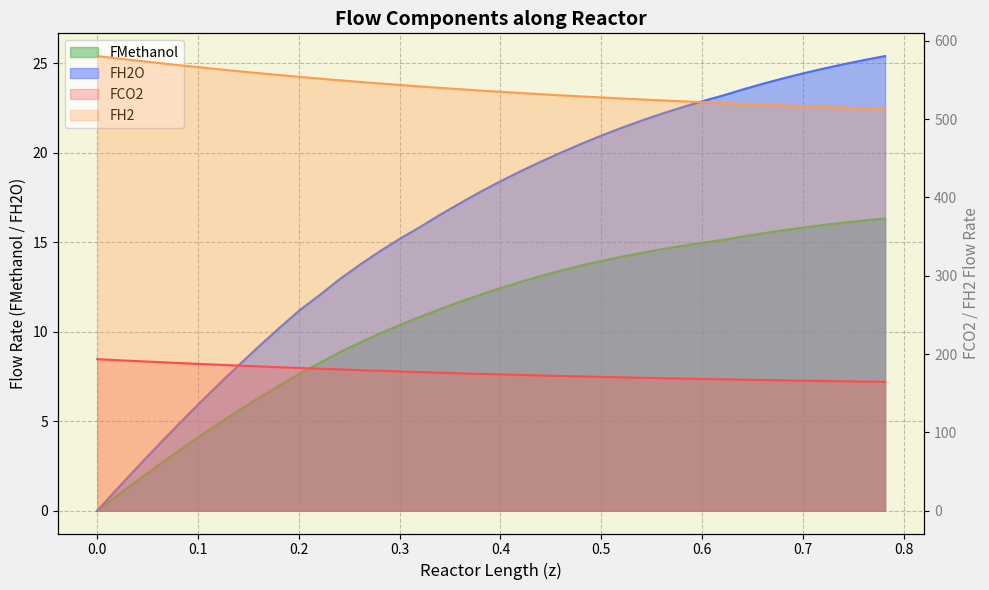

What is the value of the FH2 point at the 32nd from the left?

520.4